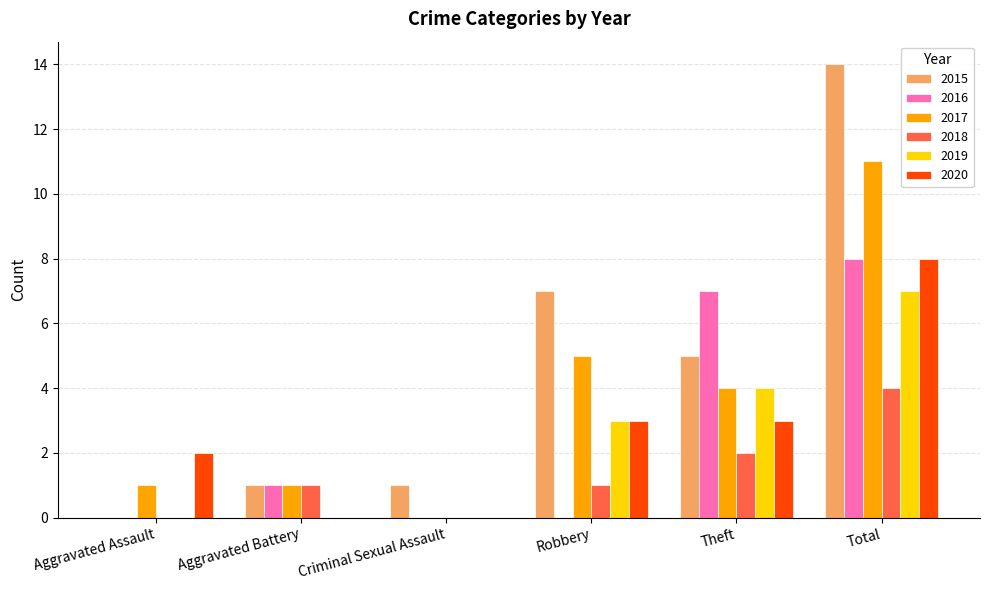

What is the spread (max minus min) of values at Total?

10